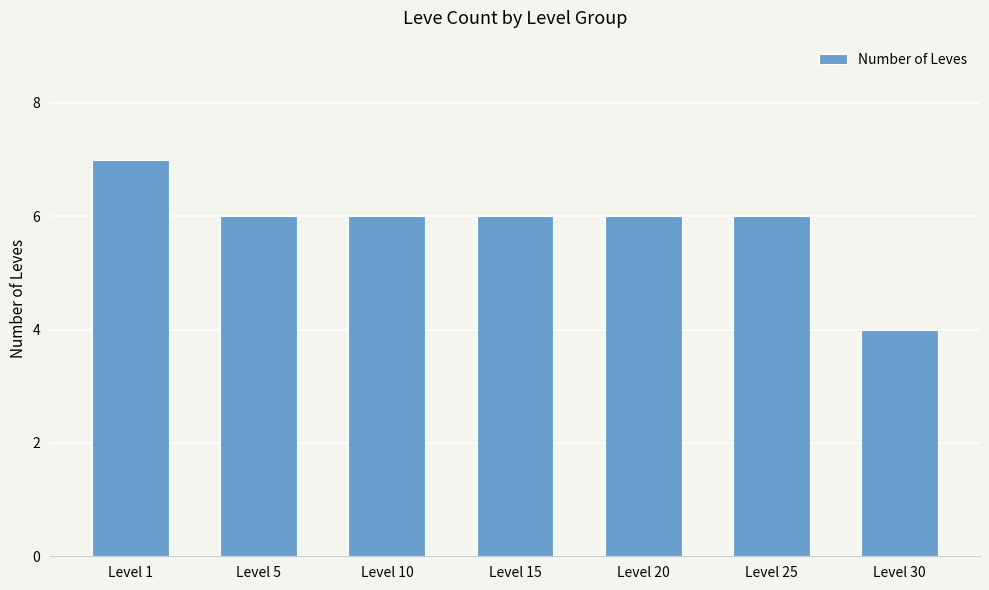

True or false: the data shows 6 at Level 15.

True